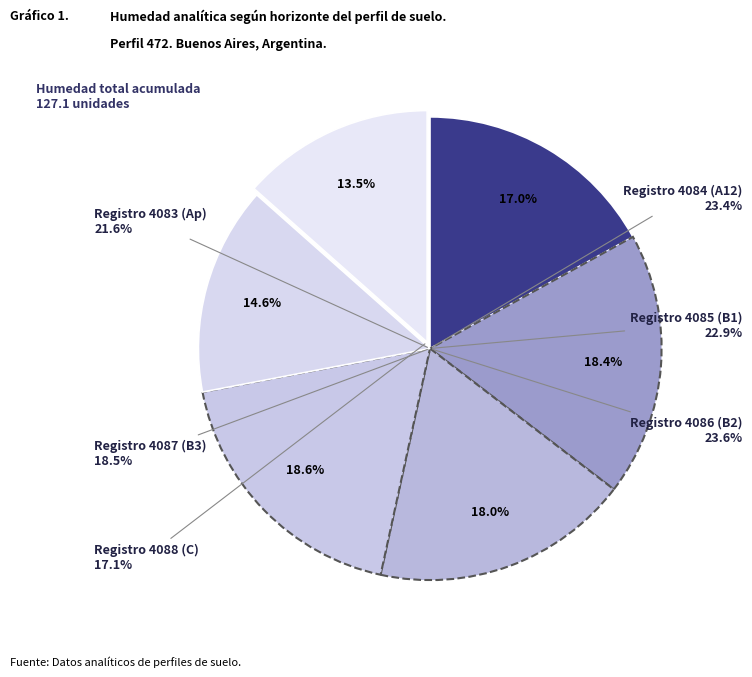

How much of the chart is everything except 4084?

81.6%